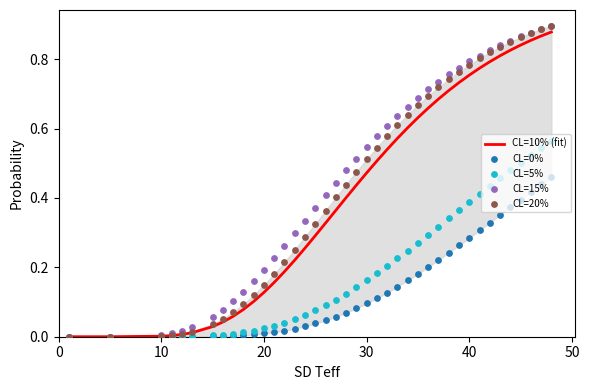

Which series reaches the maximum Y coordinate?

CL=20%